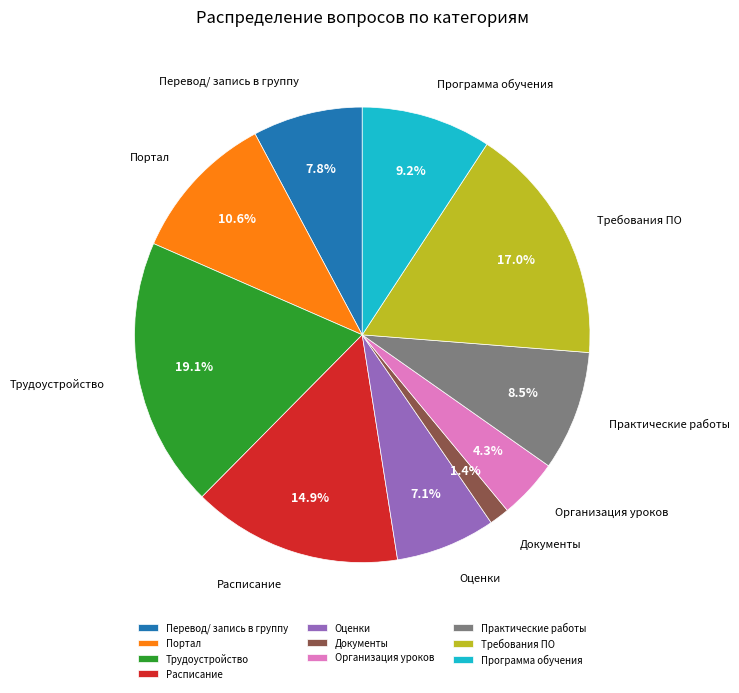

How many slices are in this pie chart?

10